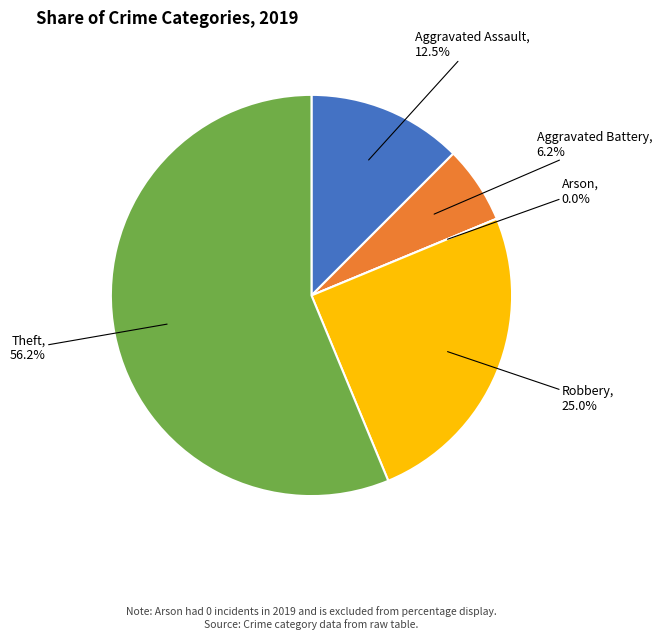

Is it true that Aggravated Battery is 18% of the pie?

False